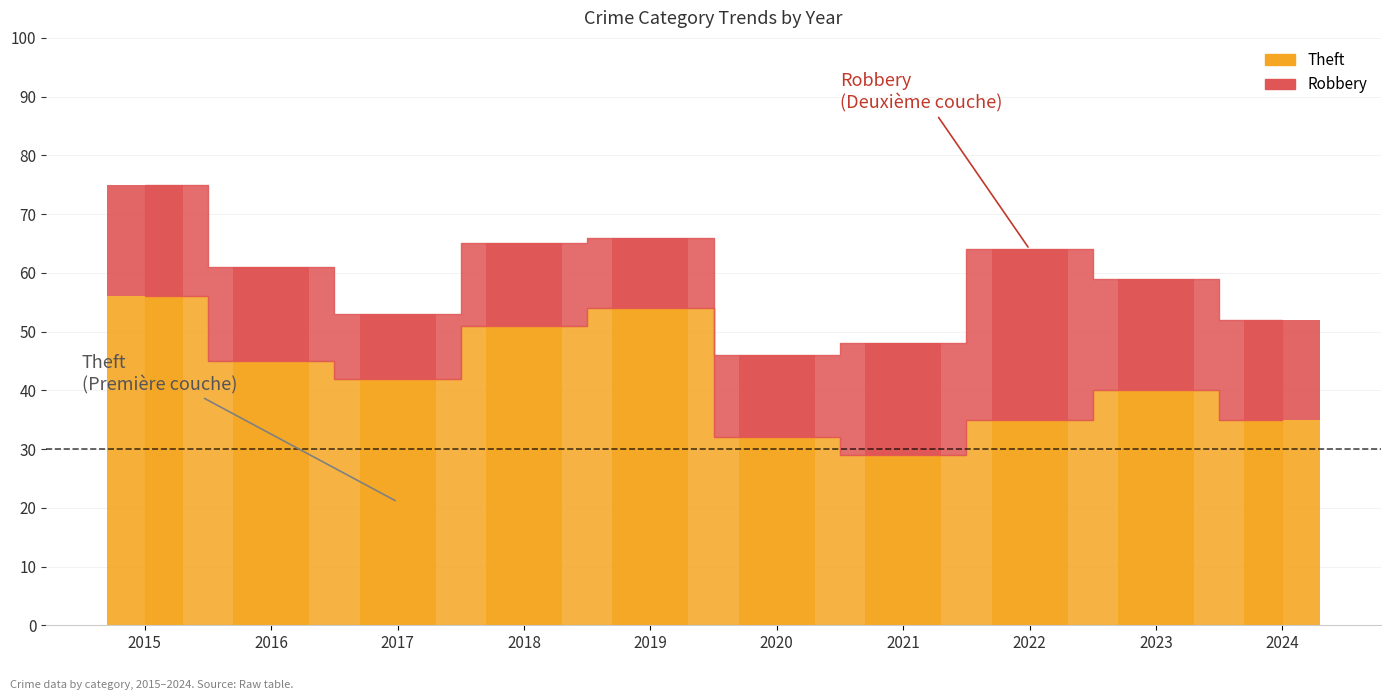

What is the value of the Theft bar at the 8th from the left?

35